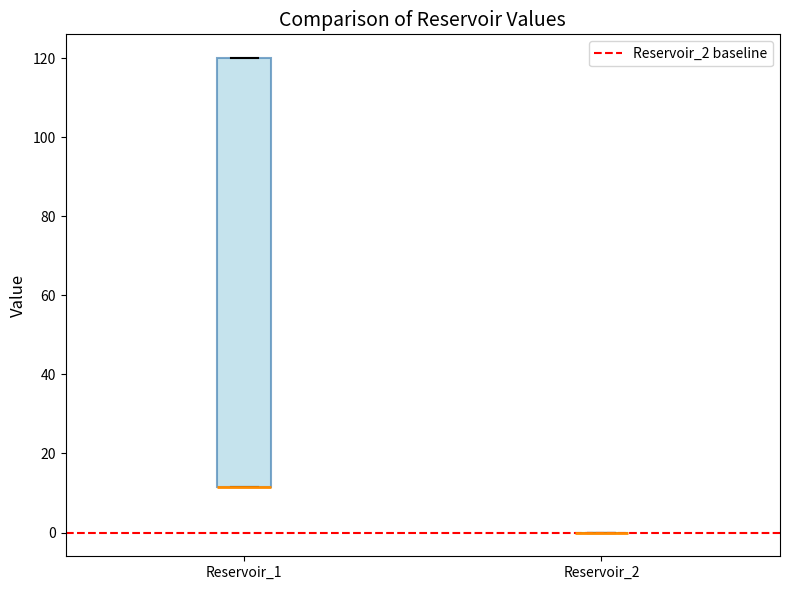

Reading left to right, transcribe this box plot: for each box, give where its median line is, the range the box spans, and where its two whiskers end, as read against the y-axis. The values are not printed on the chart, so give them approximately, as read against the axis.

Reservoir_1: median 12 (drawn on the box's lower edge), box 12 to 120, whiskers 12 to 120
Reservoir_2: box collapsed to a line at 0, whiskers 0 to 0